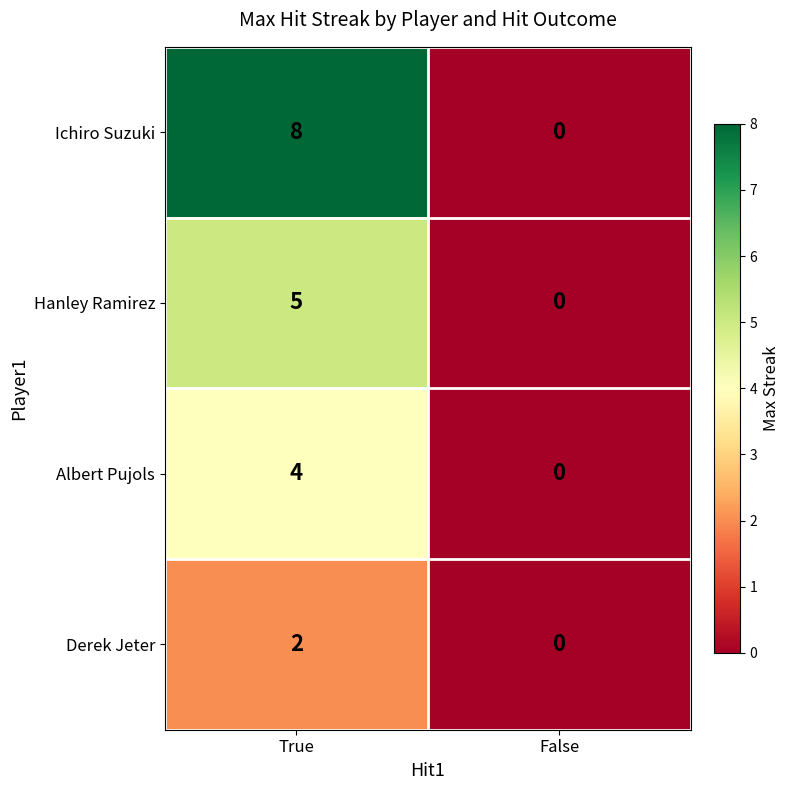

Reading left to right, what are all the values shown in this chart?

Ichiro Suzuki: 8	0
Hanley Ramirez: 5	0
Albert Pujols: 4	0
Derek Jeter: 2	0